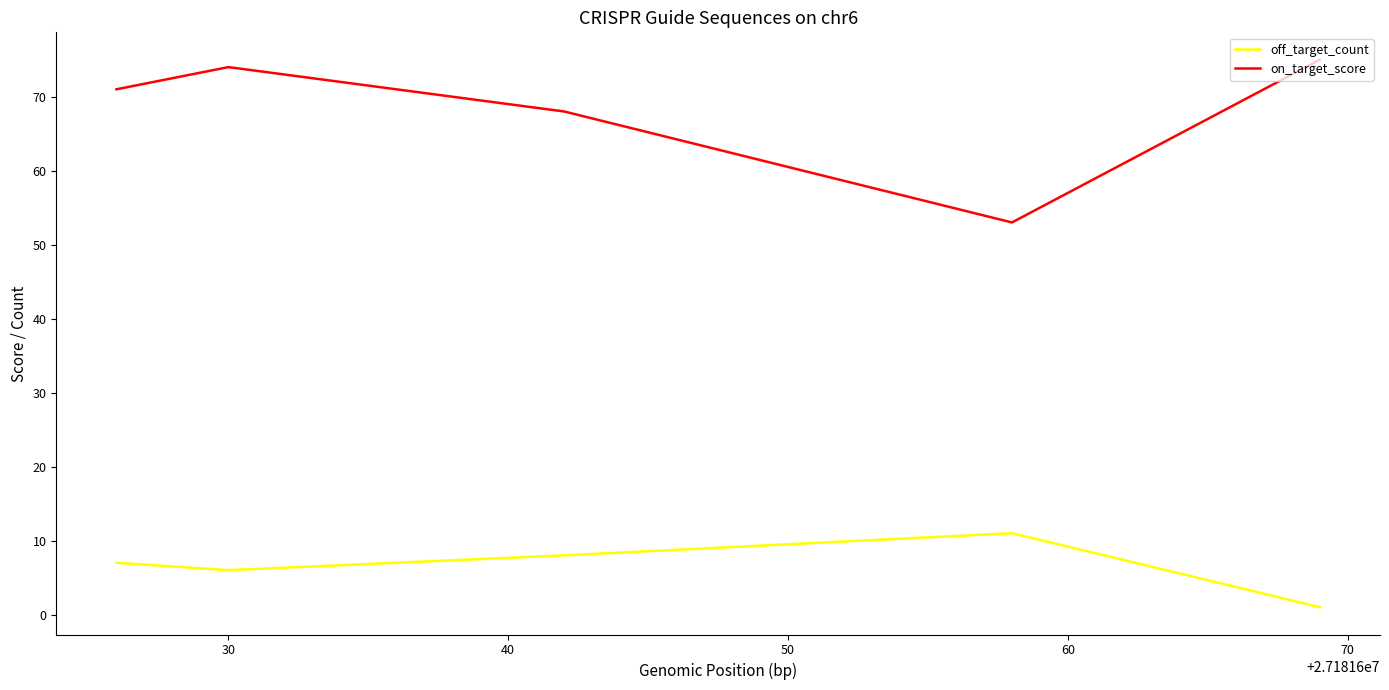

Which series has the widest spread of values?

on_target_score